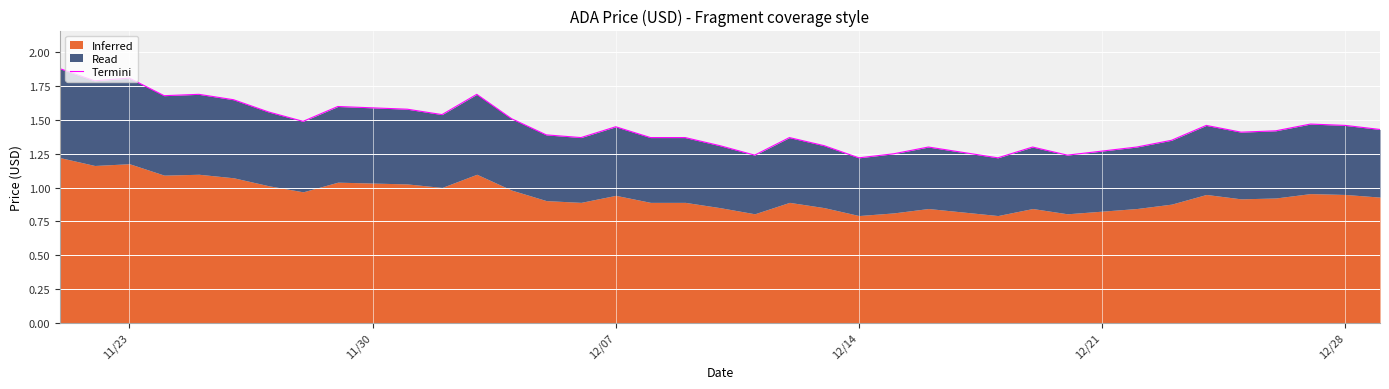

How many data points does each series have?

40